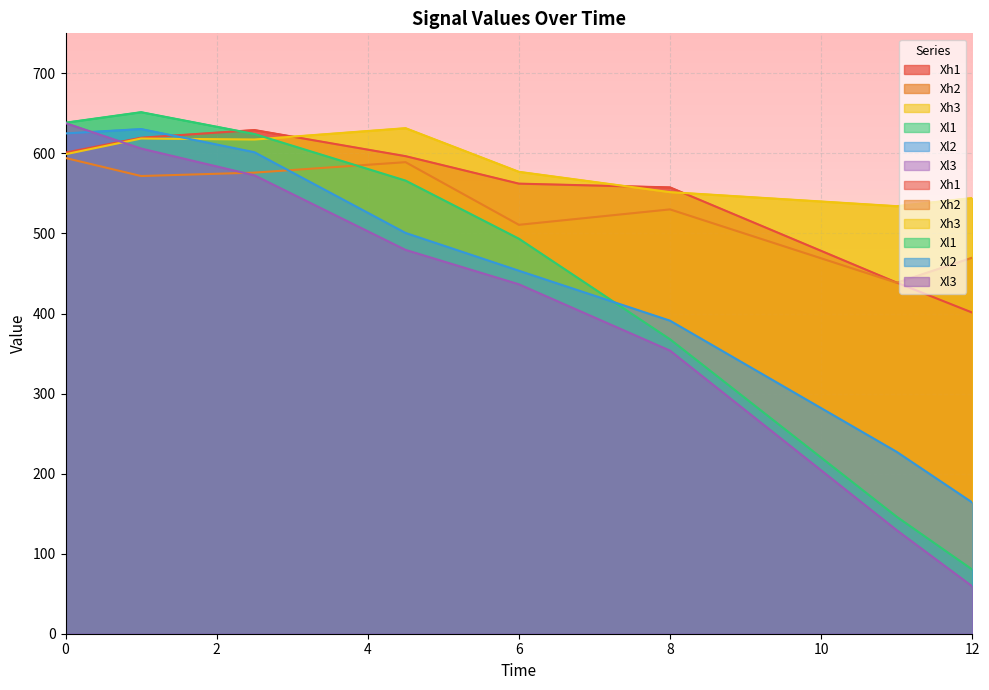

Reading left to right, list all the values displayed in this chart.

Xh1: 0=601.0	1=619.6	2.5=629.2	4.5=596.6	6=562.2	8=557.5	11=438.6	12=401.2
Xh2: 0=594.3	1=571.7	2.5=576.0	4.5=589.0	6=510.8	8=530.1	11=438.4	12=469.7
Xh3: 0=599.0	1=618.6	2.5=617.4	4.5=631.5	6=577.0	8=551.6	11=534.1	12=544.2
Xl1: 0=638.4	1=651.5	2.5=624.2	4.5=566.0	6=493.5	8=367.8	11=146.1	12=80.2
Xl2: 0=625.0	1=630.4	2.5=601.5	4.5=500.7	6=453.5	8=391.1	11=227.2	12=164.0
Xl3: 0=637.8	1=606.1	2.5=572.6	4.5=479.5	6=436.5	8=353.6	11=129.4	12=59.2